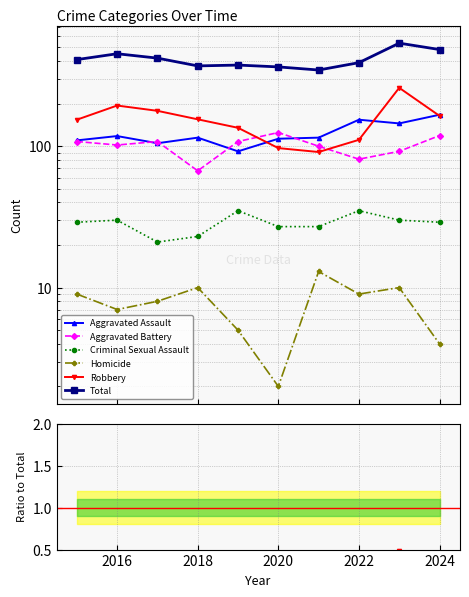

What are all the series names shown in the legend?

Aggravated Assault, Aggravated Battery, Criminal Sexual Assault, Homicide, Robbery, Total